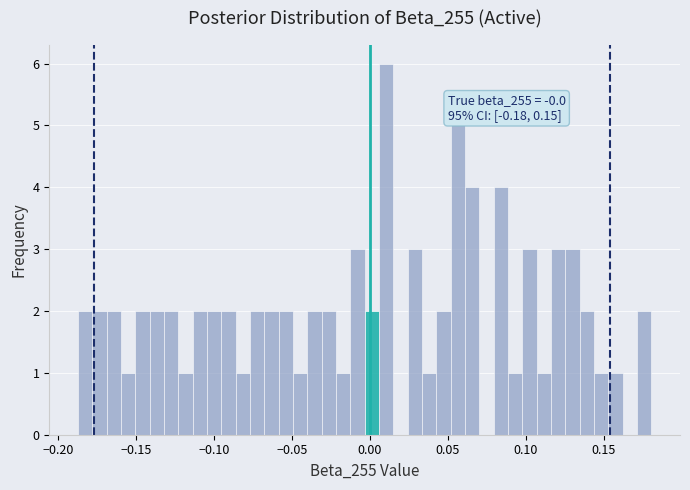

Read against the x-axis, roughly where is the centre of the tallest bar?

0.010